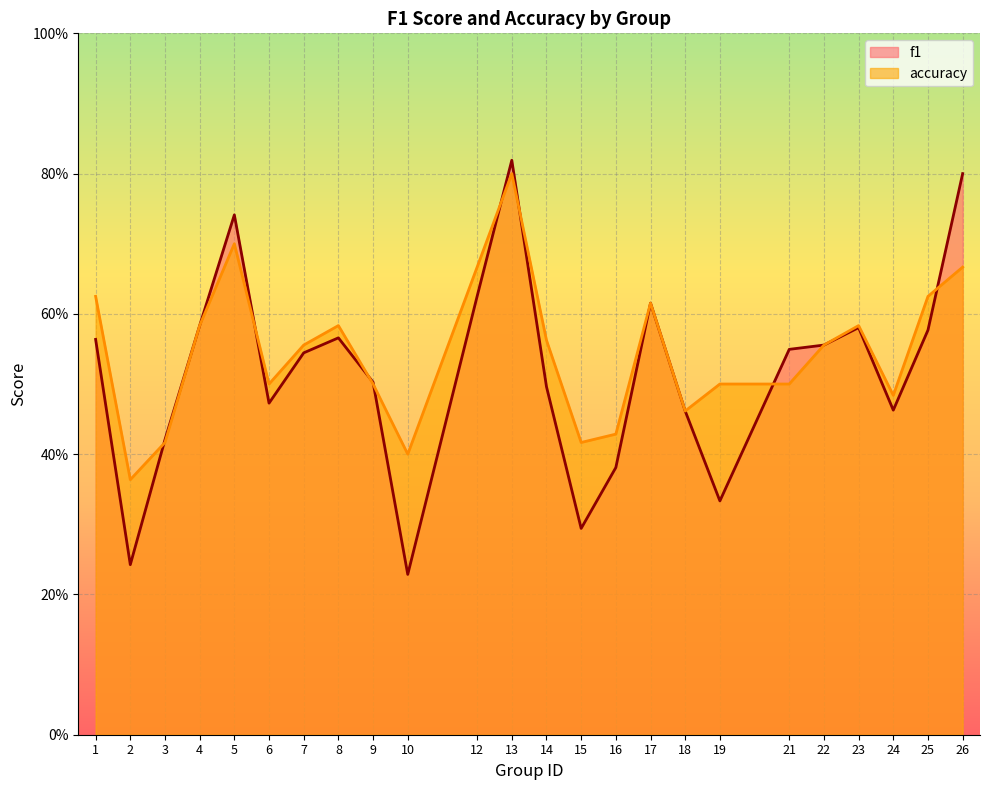

What is the difference between the maximum and second lowest values in the accuracy series?

0.4